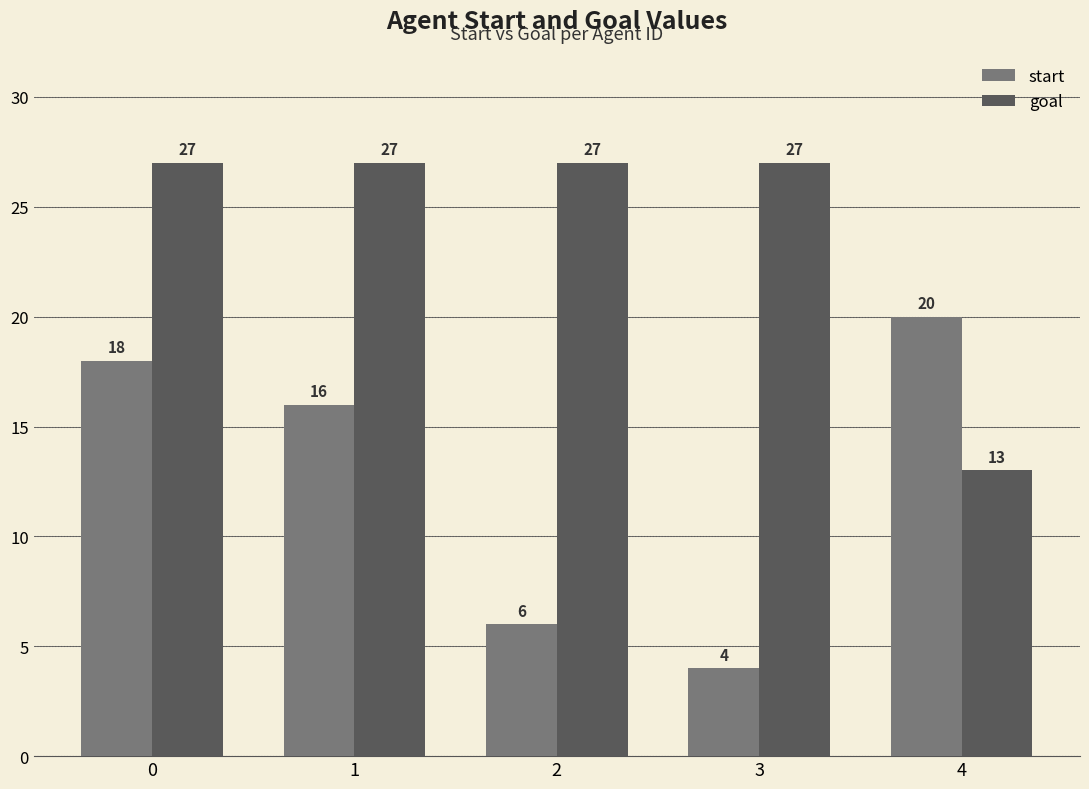

True or false: start has a value of 7 at 3.

False